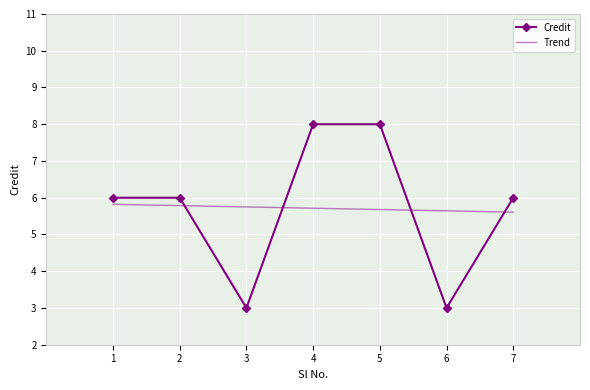

At which category does the chart reach its minimum across all series?

3